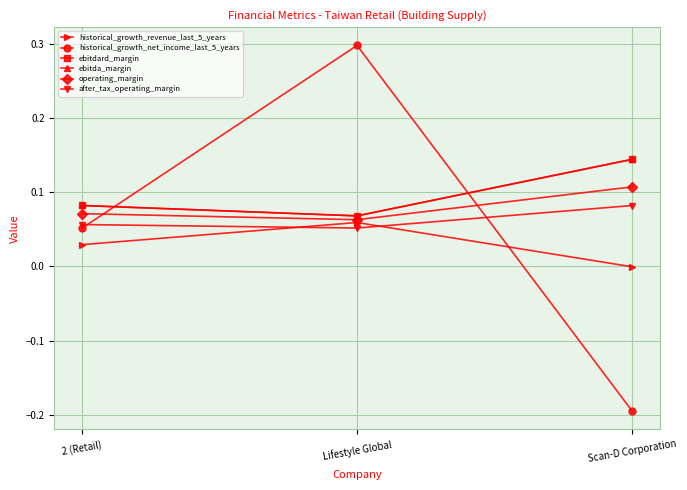

What are all the series names shown in the legend?

historical_growth_revenue_last_5_years, historical_growth_net_income_last_5_years, ebitdard_margin, ebitda_margin, operating_margin, after_tax_operating_margin